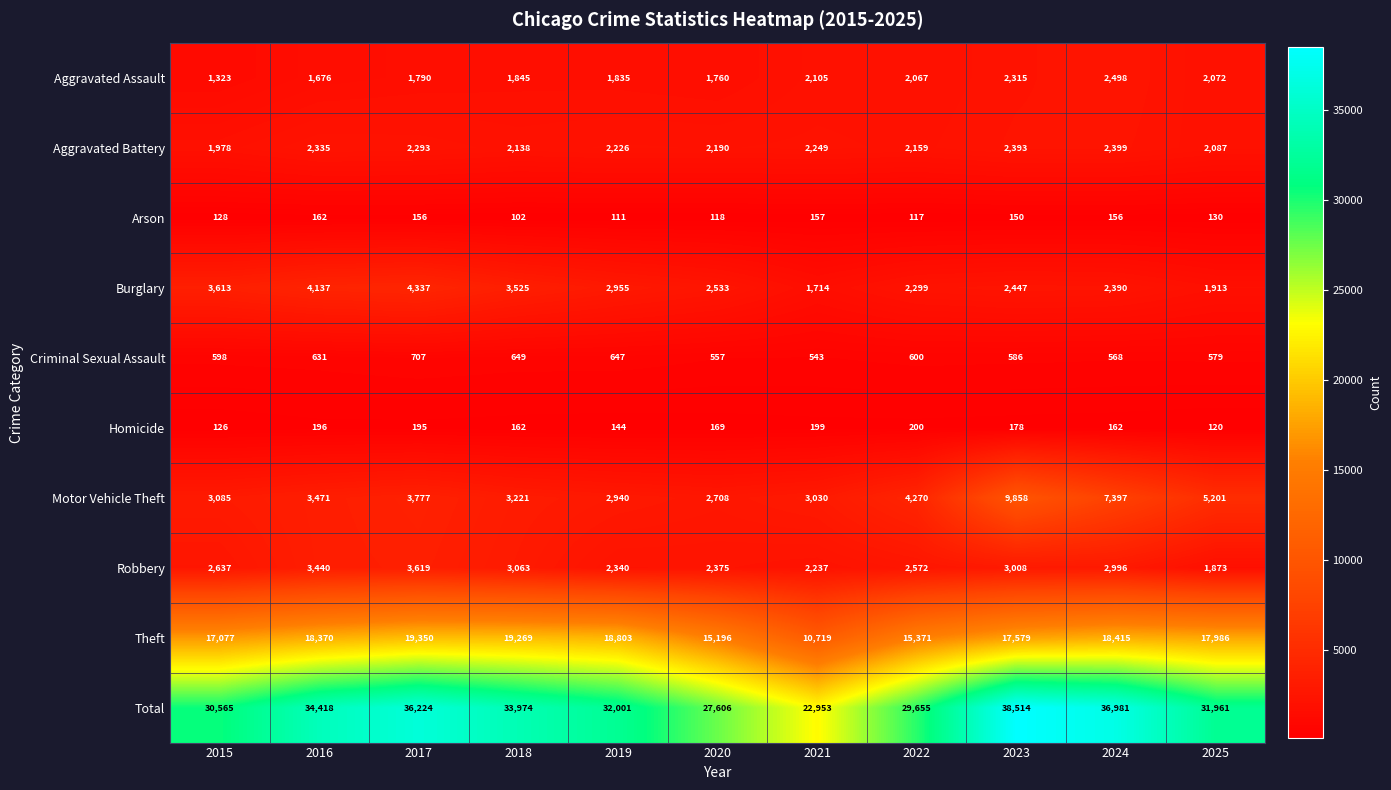

At 2020, list the series in order from smallest to largest.

Arson, Homicide, Criminal Sexual Assault, Aggravated Assault, Aggravated Battery, Robbery, Burglary, Motor Vehicle Theft, Theft, Total